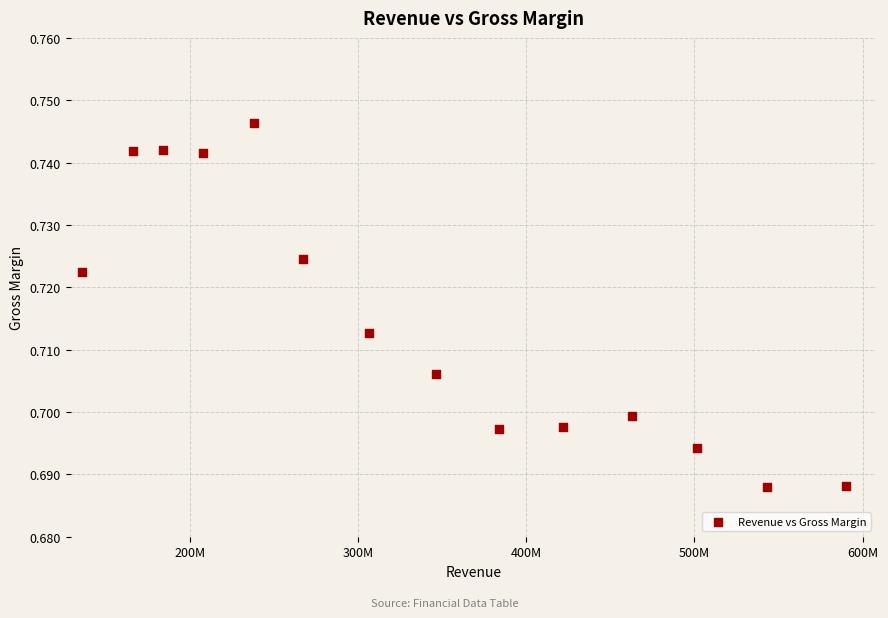

What is the range of X values (max minus min)?

454597000.0